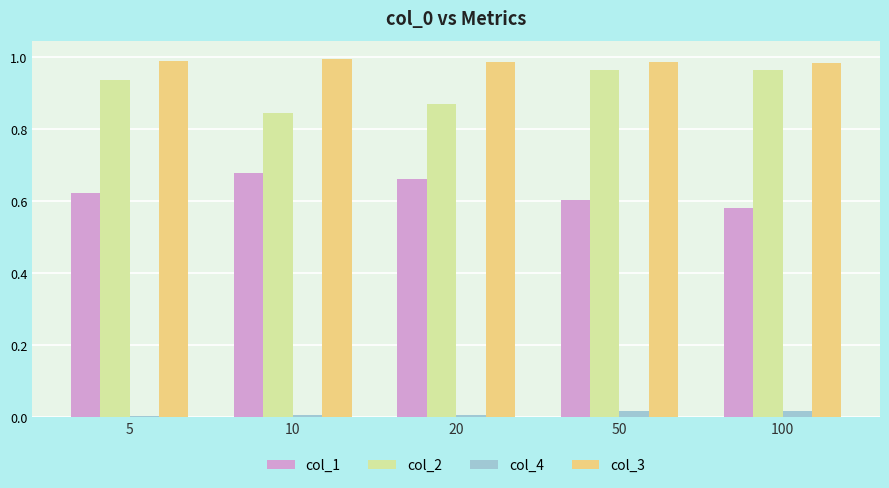

What are all the series names shown in the legend?

col_1, col_2, col_4, col_3